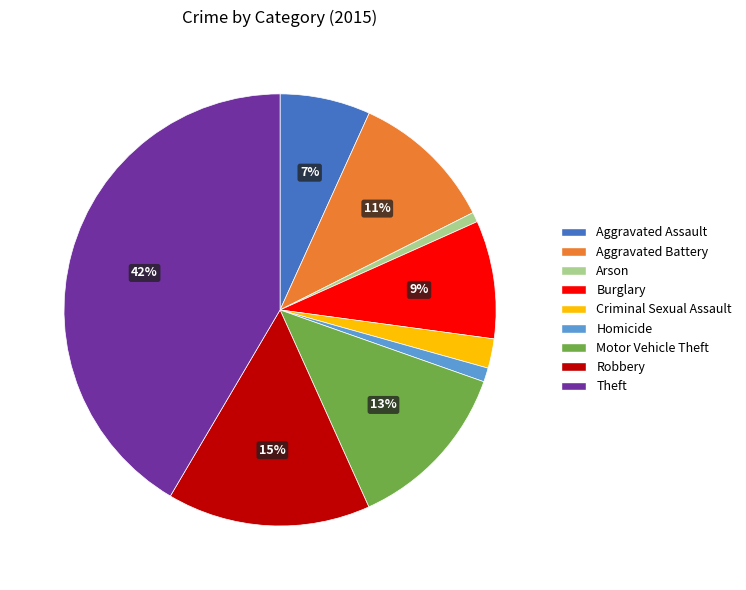

What percentage is the Arson slice, to the nearest percent?

1%